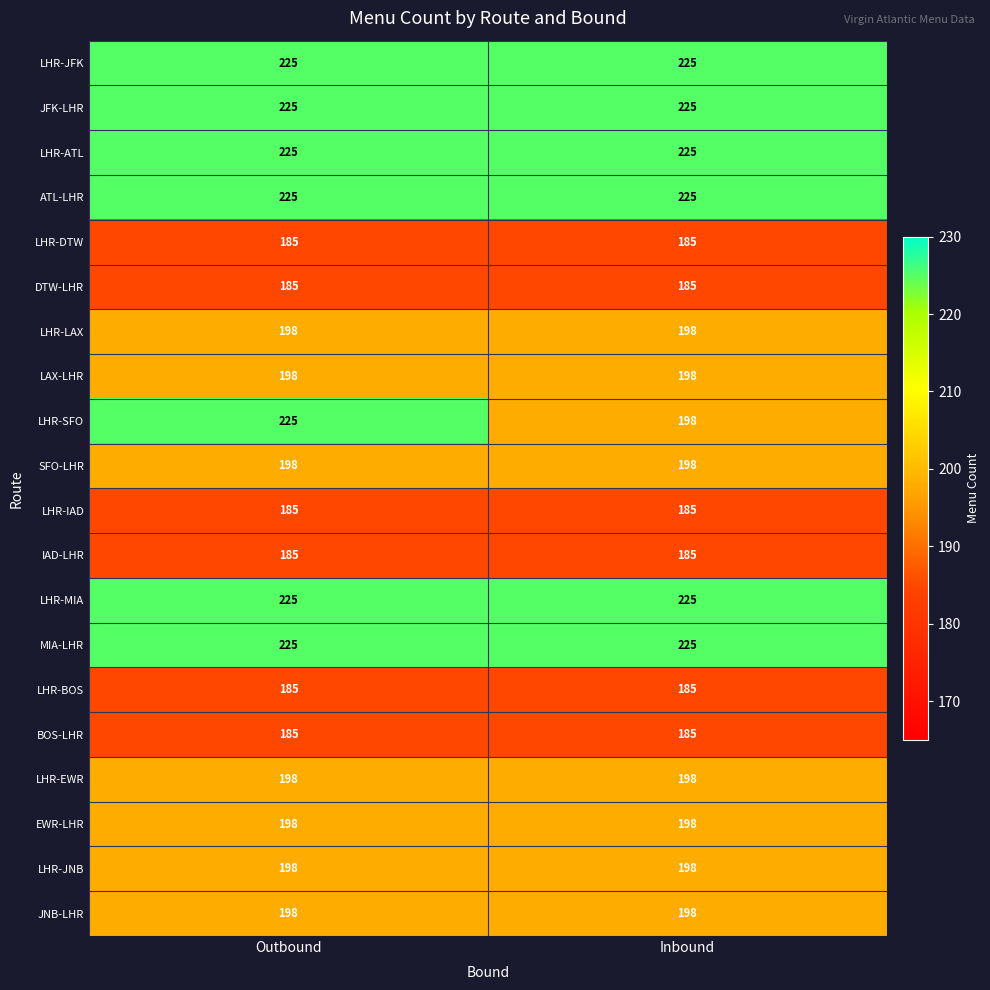

What is the average value of the LHR-SFO series?

212